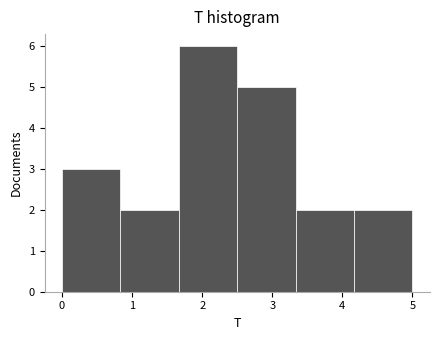

What is the height of the bar covering 1.7 to 2.5 on the x-axis? Neither the bar edges nor the heights are printed on the chart, so give them approximately, as read against the axes.

6